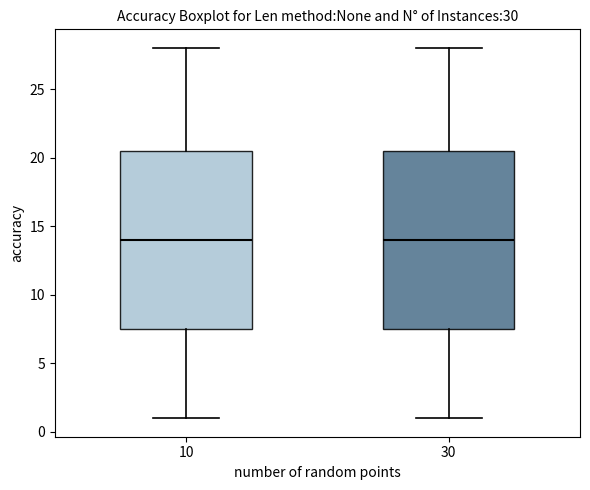

Reading left to right, read every box against the y-axis: the position of its median line, the range the box covers, and the ends of its whiskers. The values are not printed on the chart, so give them approximately, as read against the axis.

10: median 14.0, box 7.5 to 20.5, whiskers 1.0 to 28.0
30: median 14.0, box 7.5 to 20.5, whiskers 1.0 to 28.0